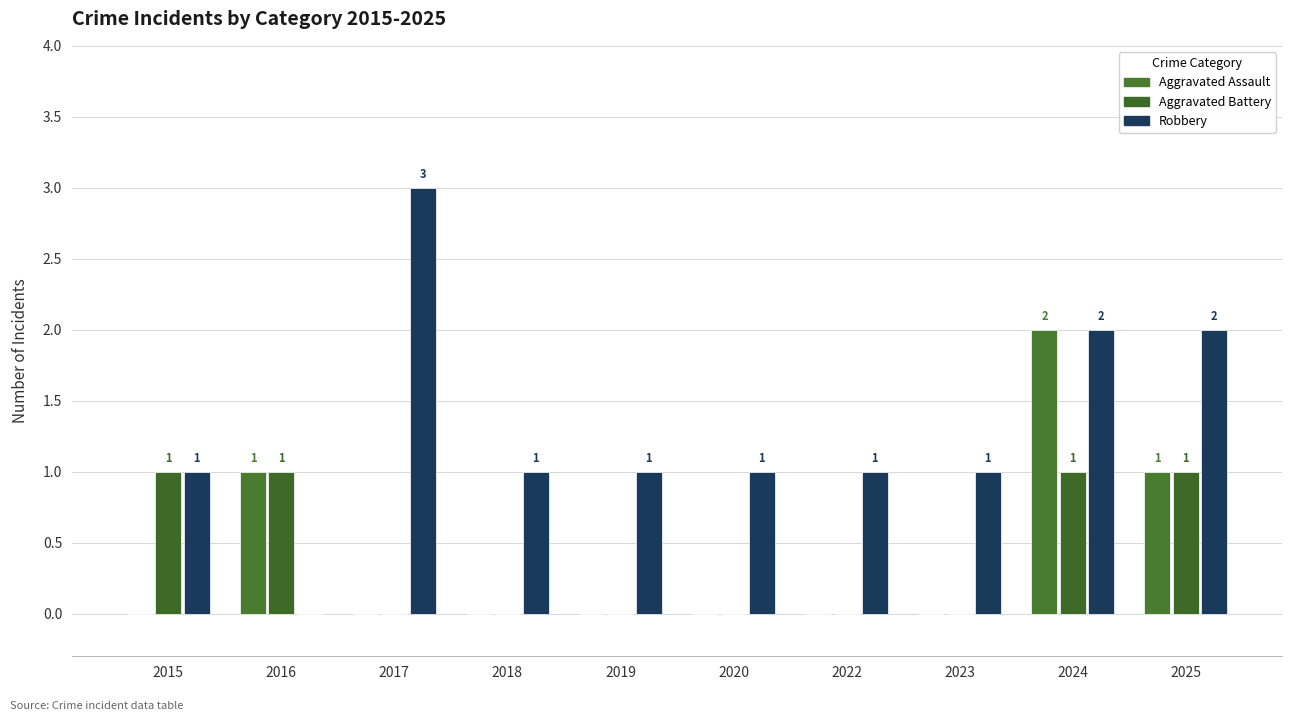

How many values in the Aggravated Battery series exceed 0?

4